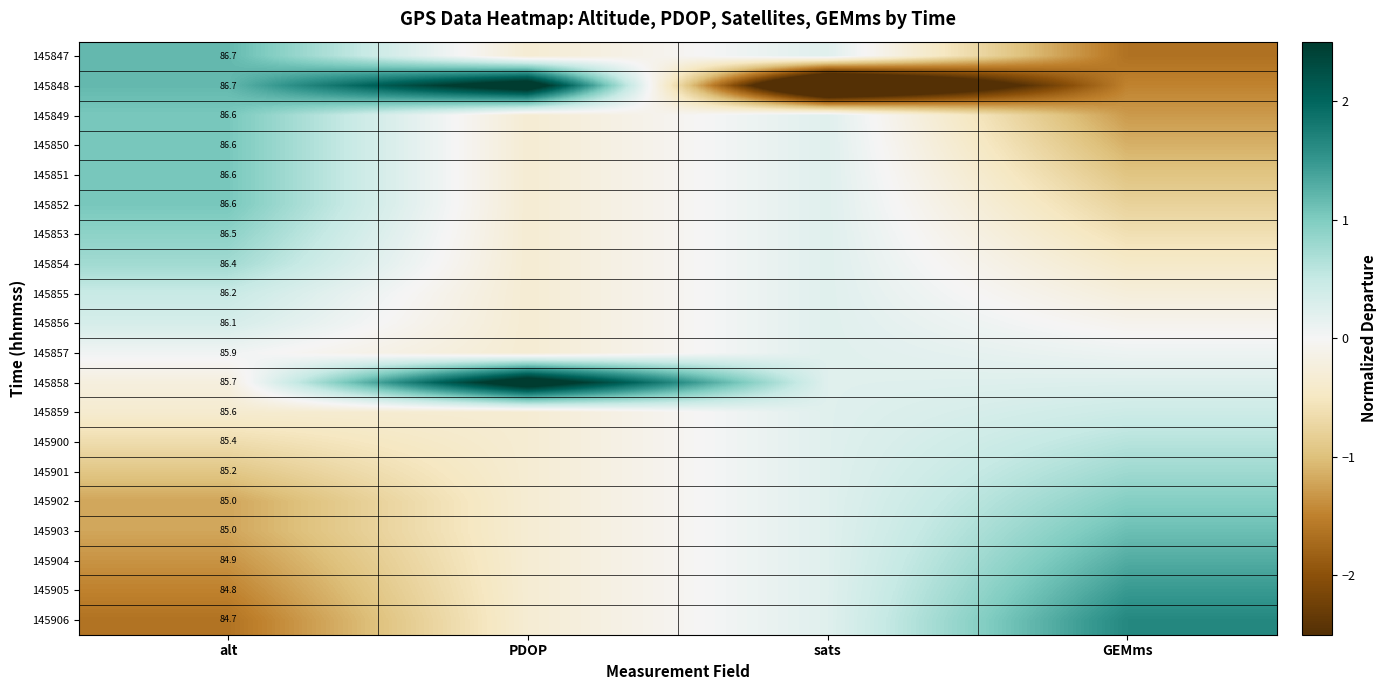

Which has a higher value, PDOP or GEMms?

PDOP